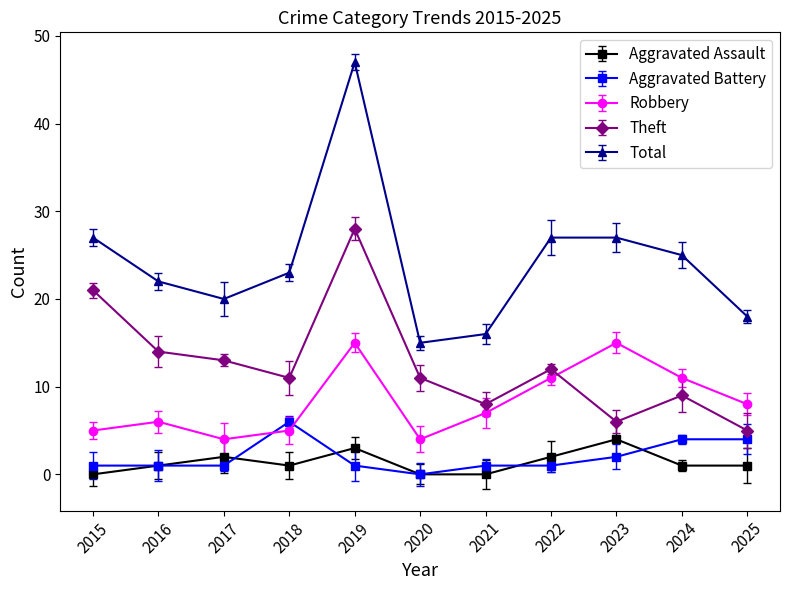

True or false: Aggravated Assault has more than 1 interior local peaks.

True